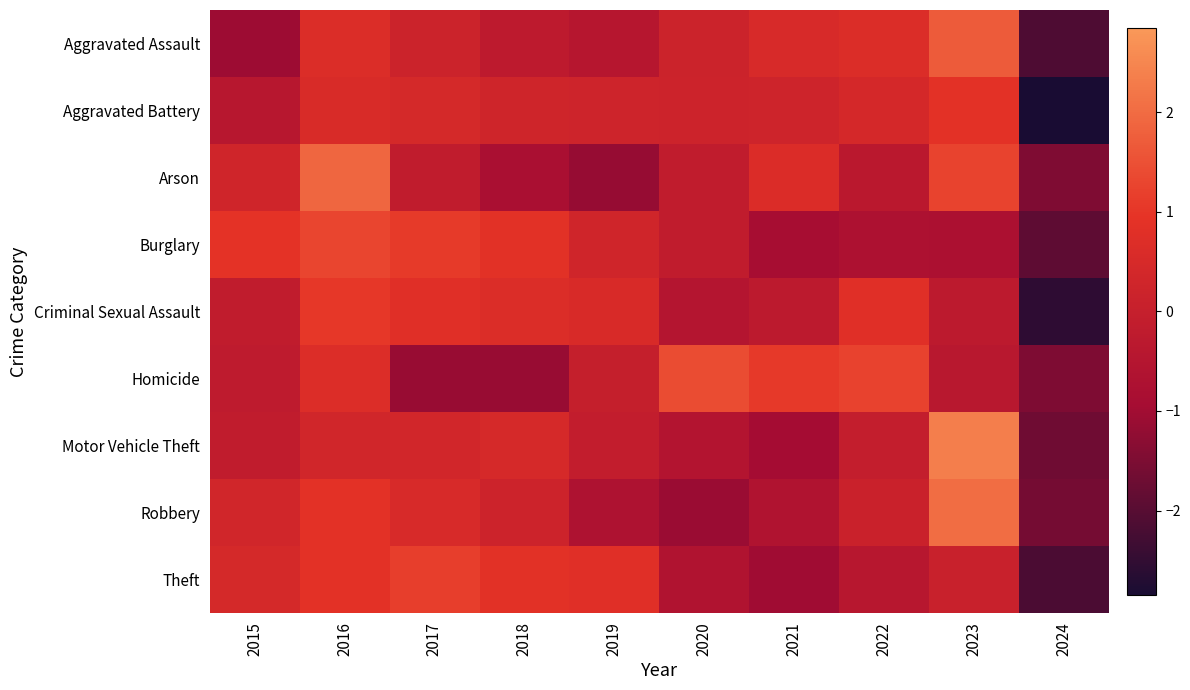

Reading right to left, extract all data points from this chart.

Aggravated Assault: 2024=-2.1	2023=1.7	2022=0.7	2021=0.5	2020=0.2	2019=-0.4	2018=-0.2	2017=0.2	2016=0.7	2015=-1.1
Aggravated Battery: 2024=-2.8	2023=0.9	2022=0.4	2021=0.2	2020=0.2	2019=0.2	2018=0.3	2017=0.5	2016=0.6	2015=-0.4
Arson: 2024=-1.5	2023=1.3	2022=-0.3	2021=0.6	2020=-0.2	2019=-1.1	2018=-0.8	2017=-0.2	2016=1.9	2015=0.3
Burglary: 2024=-1.9	2023=-0.7	2022=-0.7	2021=-0.9	2020=-0.2	2019=0.3	2018=0.9	2017=1.1	2016=1.3	2015=0.9
Criminal Sexual Assault: 2024=-2.5	2023=-0.3	2022=0.8	2021=-0.3	2020=-0.5	2019=0.5	2018=0.7	2017=0.8	2016=1.0	2015=-0.2
Homicide: 2024=-1.5	2023=-0.4	2022=1.2	2021=1.0	2020=1.4	2019=-0.0	2018=-1.1	2017=-1.1	2016=0.7	2015=-0.2
Motor Vehicle Theft: 2024=-1.7	2023=2.3	2022=-0.1	2021=-1.0	2020=-0.6	2019=-0.1	2018=0.5	2017=0.4	2016=0.3	2015=-0.2
Robbery: 2024=-1.6	2023=2.0	2022=0.1	2021=-0.6	2020=-1.1	2019=-0.7	2018=0.2	2017=0.5	2016=0.9	2015=0.3
Theft: 2024=-2.2	2023=0.1	2022=-0.4	2021=-1.0	2020=-0.6	2019=0.8	2018=0.9	2017=1.2	2016=0.9	2015=0.5